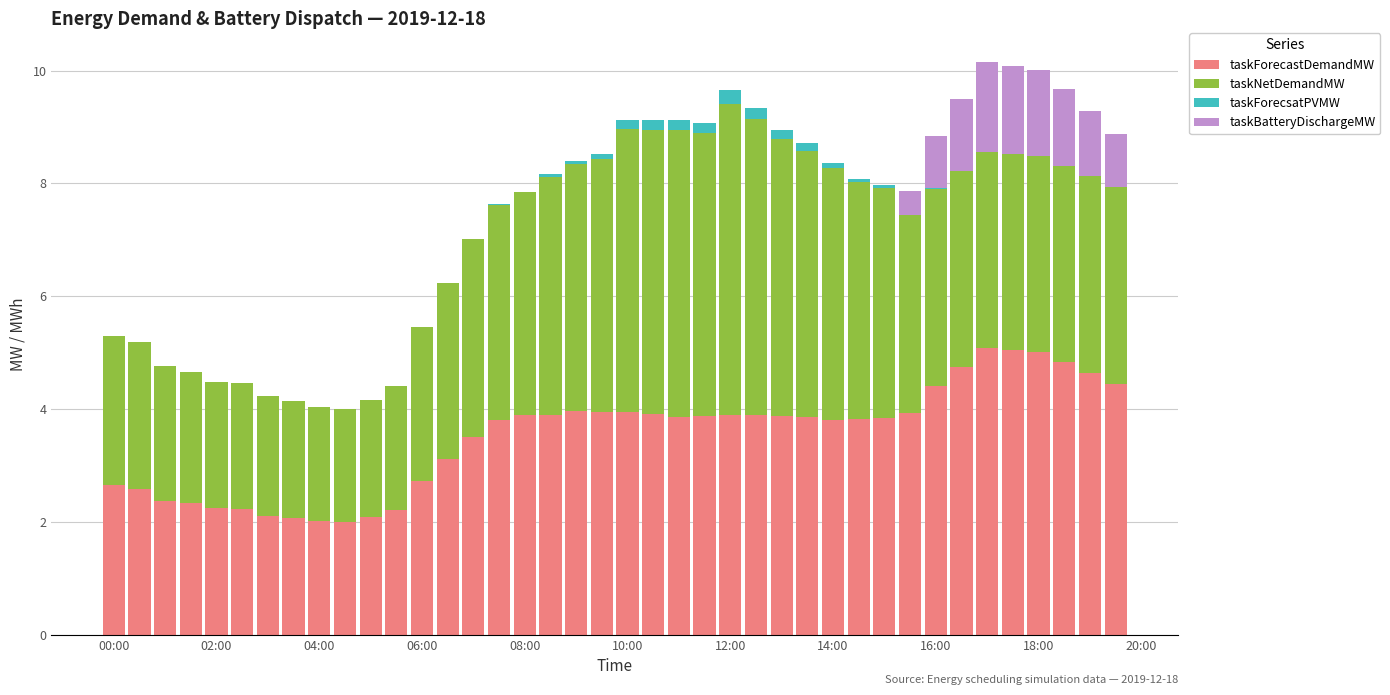

What is the sum of all taskForecastDemandMW values?

140.5